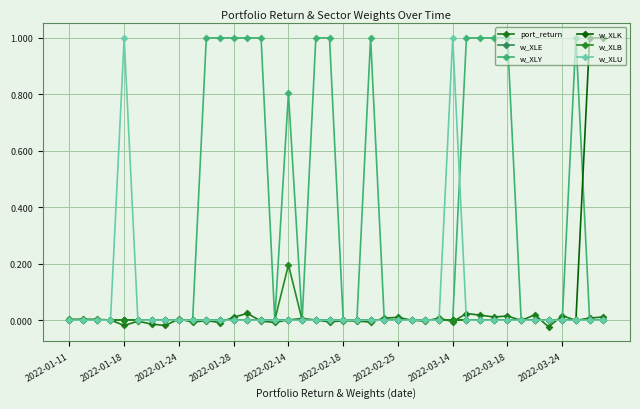

How many distinct data groups are displayed?

6